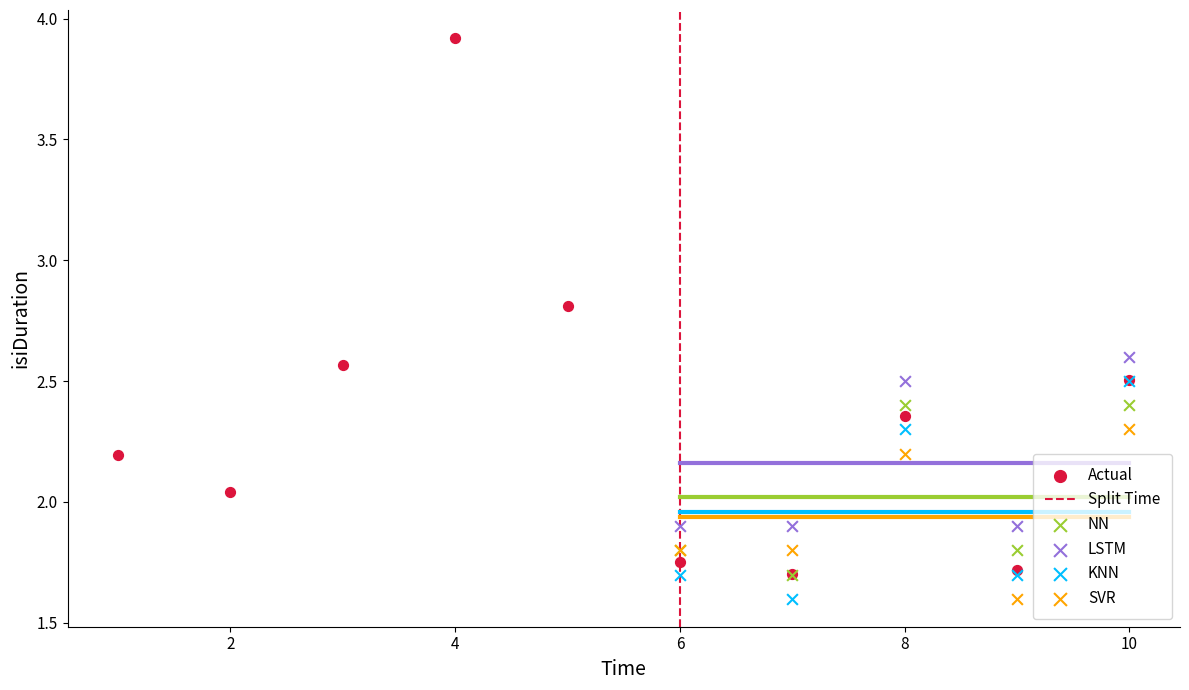

Which series contains the highest Y value?

Actual